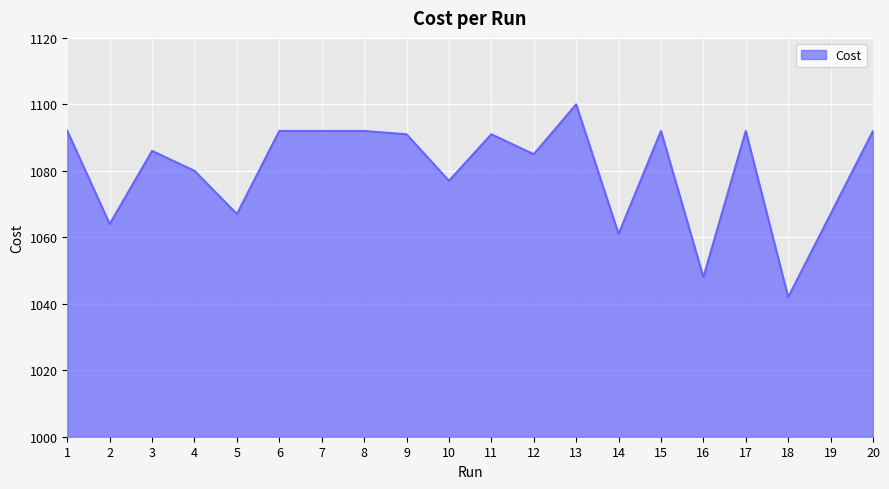

What is the change in value from 14 to 17?

+31